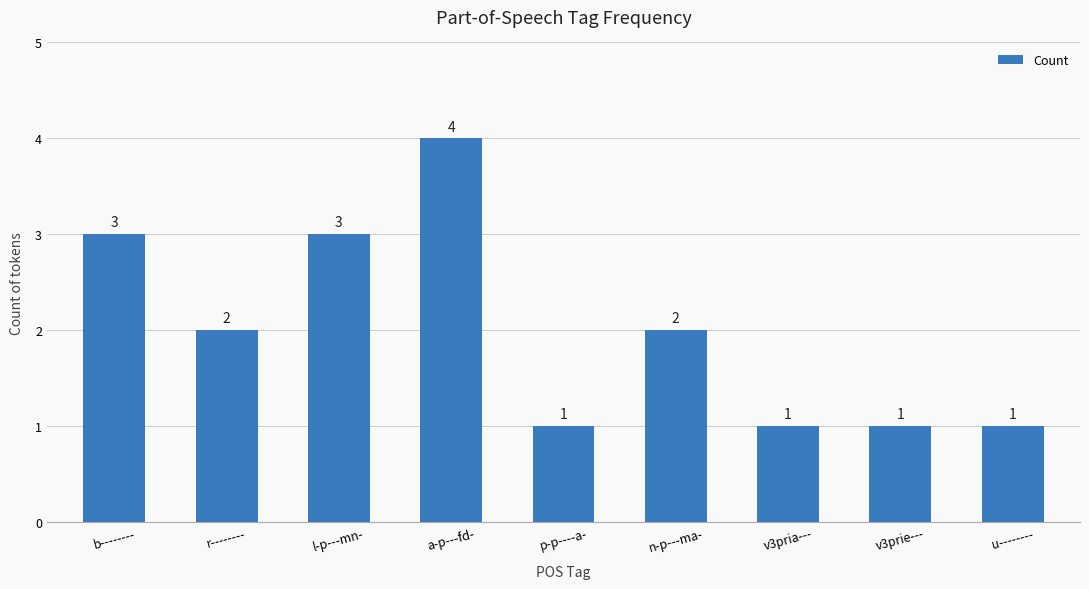

What is the difference between the values at n-p---ma- and u--------?

1